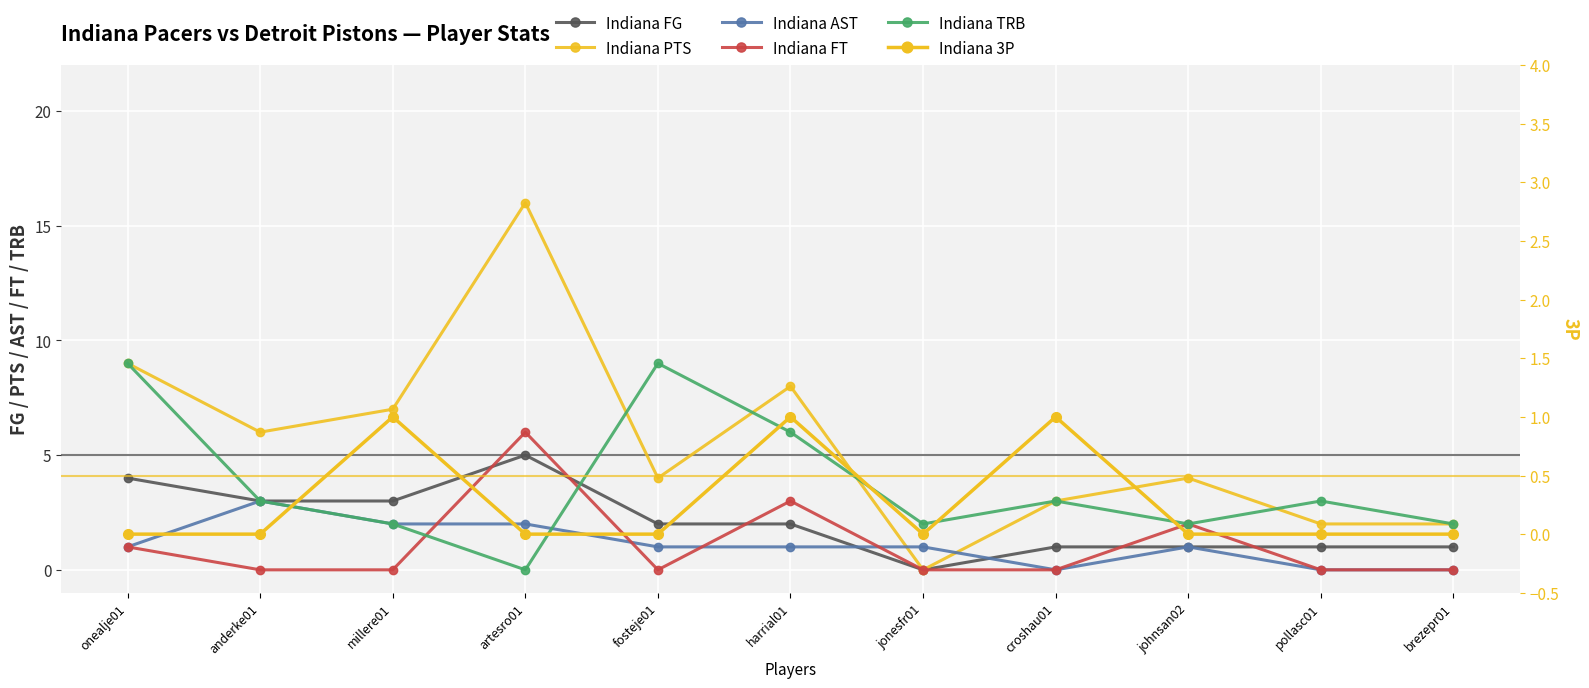

Reading left to right, extract all data points from this chart.

Indiana FG: 4	3	3	5	2	2	0	1	1	1	1
Indiana PTS: 9	6	7	16	4	8	0	3	4	2	2
Indiana AST: 1	3	2	2	1	1	1	0	1	0	0
Indiana FT: 1	0	0	6	0	3	0	0	2	0	0
Indiana TRB: 9	3	2	0	9	6	2	3	2	3	2
Indiana 3P: 0	0	1	0	0	1	0	1	0	0	0